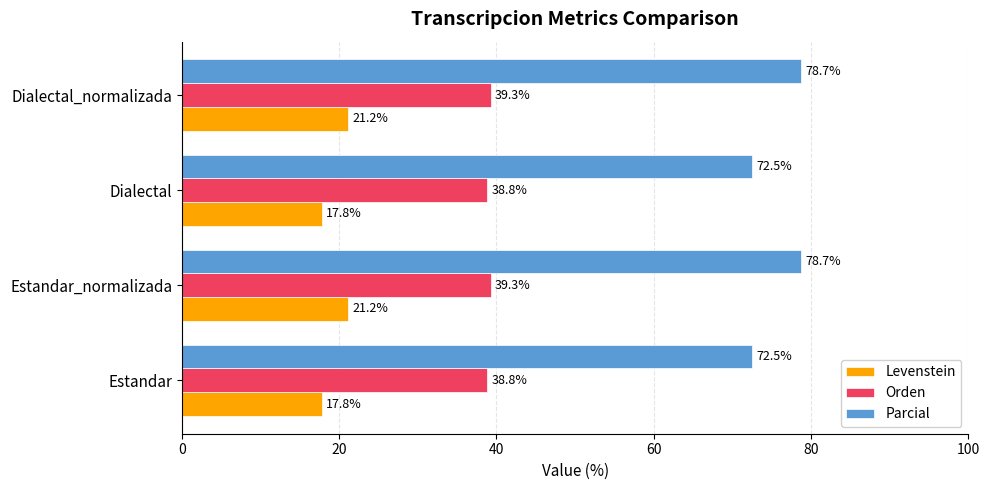

What is the difference between the maximum and minimum values in the Orden series?

0.5